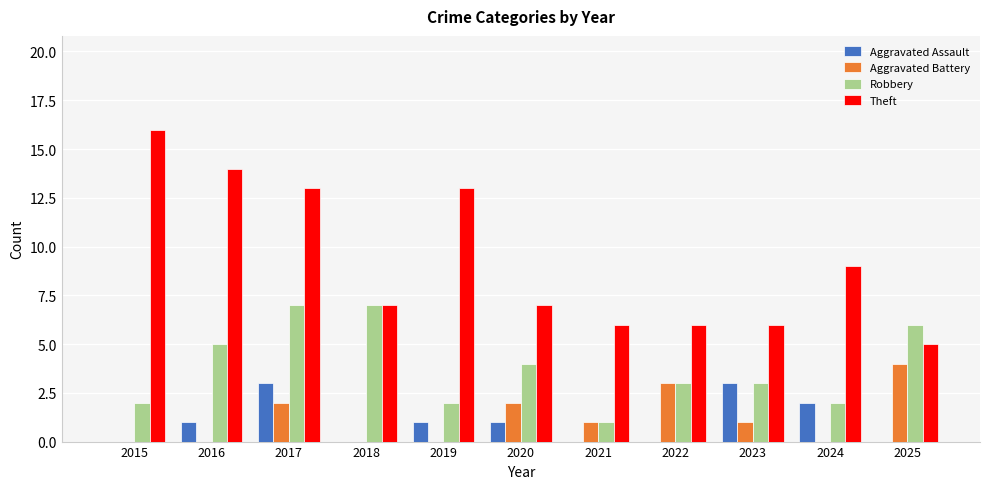

Reading left to right, transcribe all the data shown in this chart.

Aggravated Assault: 2015=0	2016=1	2017=3	2018=0	2019=1	2020=1	2021=0	2022=0	2023=3	2024=2	2025=0
Aggravated Battery: 2015=0	2016=0	2017=2	2018=0	2019=0	2020=2	2021=1	2022=3	2023=1	2024=0	2025=4
Robbery: 2015=2	2016=5	2017=7	2018=7	2019=2	2020=4	2021=1	2022=3	2023=3	2024=2	2025=6
Theft: 2015=16	2016=14	2017=13	2018=7	2019=13	2020=7	2021=6	2022=6	2023=6	2024=9	2025=5